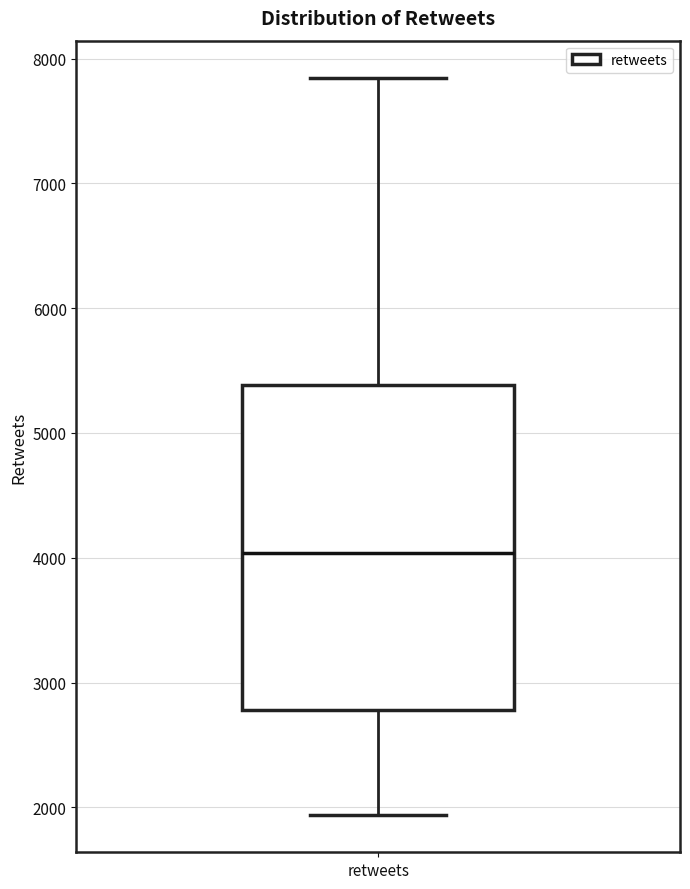

Read this box plot against the y-axis: the position of the median line, the range covered by the box, and the ends of both whiskers. The values are not printed on the chart, so give them approximately, as read against the axis.

median 4000, box 2800 to 5400, whiskers 1900 to 7800